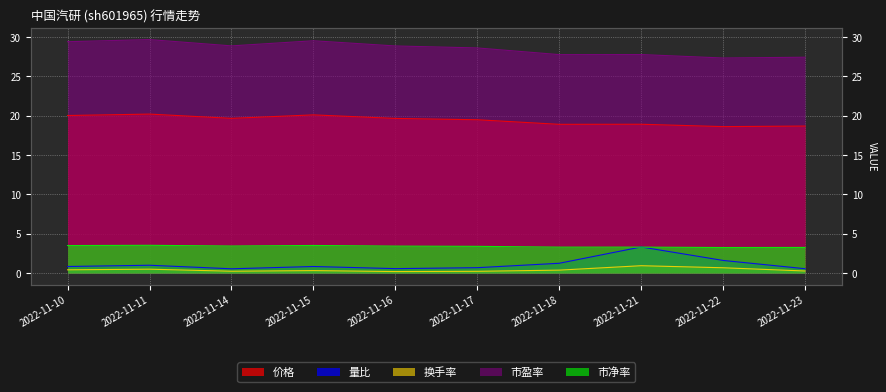

At which label does 价格 first exceed 19?

2022-11-10